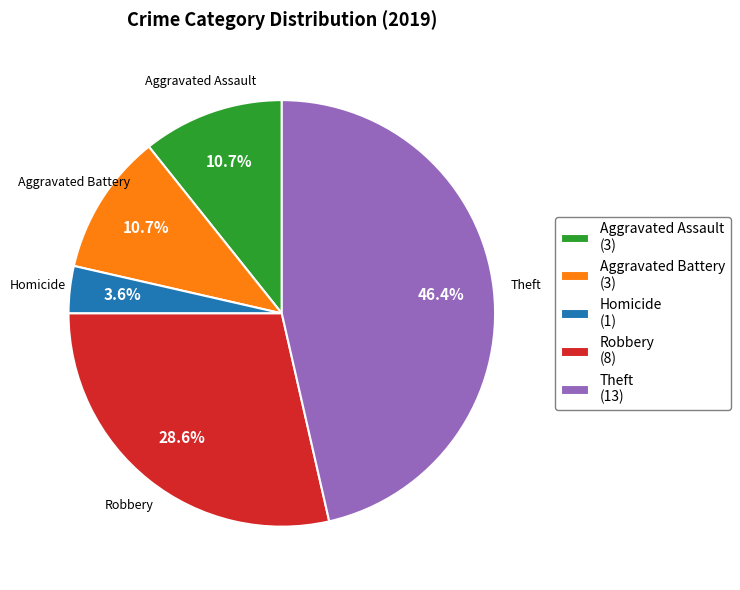

Is it true that Robbery is 29% of the pie?

True